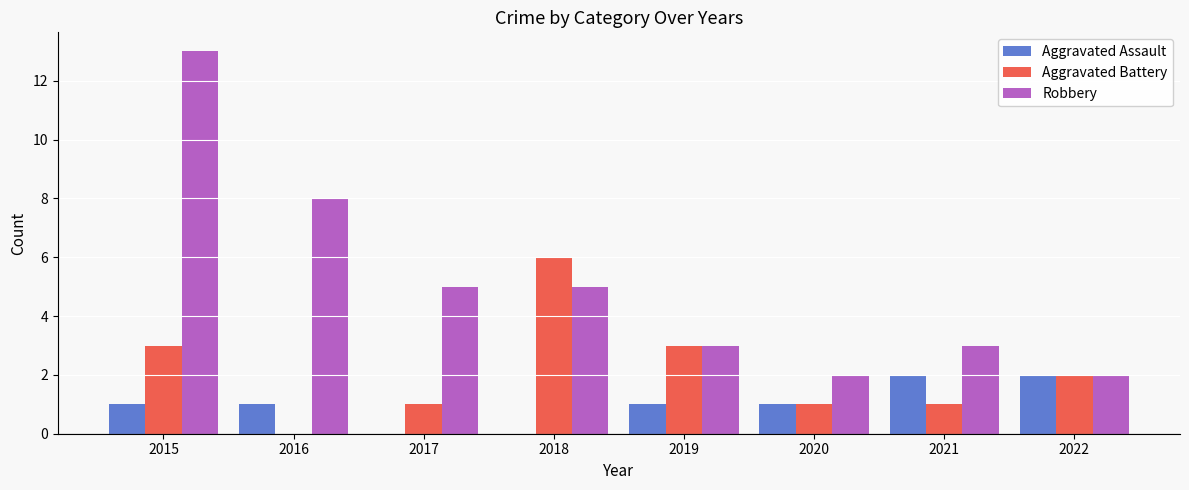

What are all the series names shown in the legend?

Aggravated Assault, Aggravated Battery, Robbery